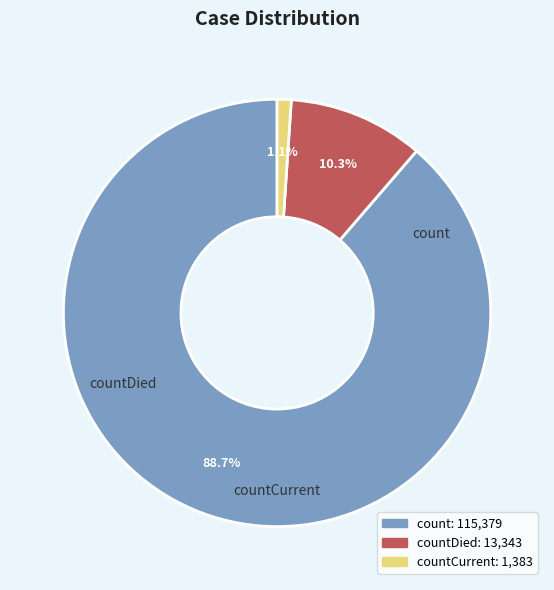

To the nearest percent, what percentage of the pie is countDied?

10%